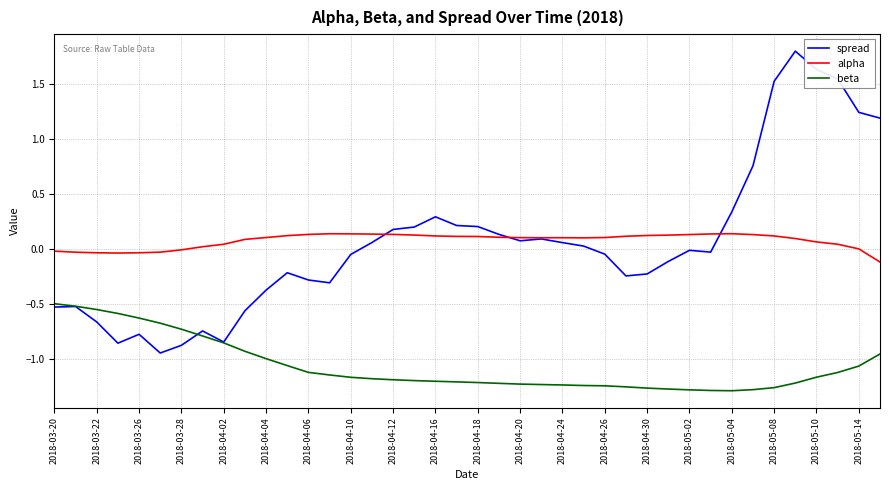

Which series has the widest spread of values?

spread